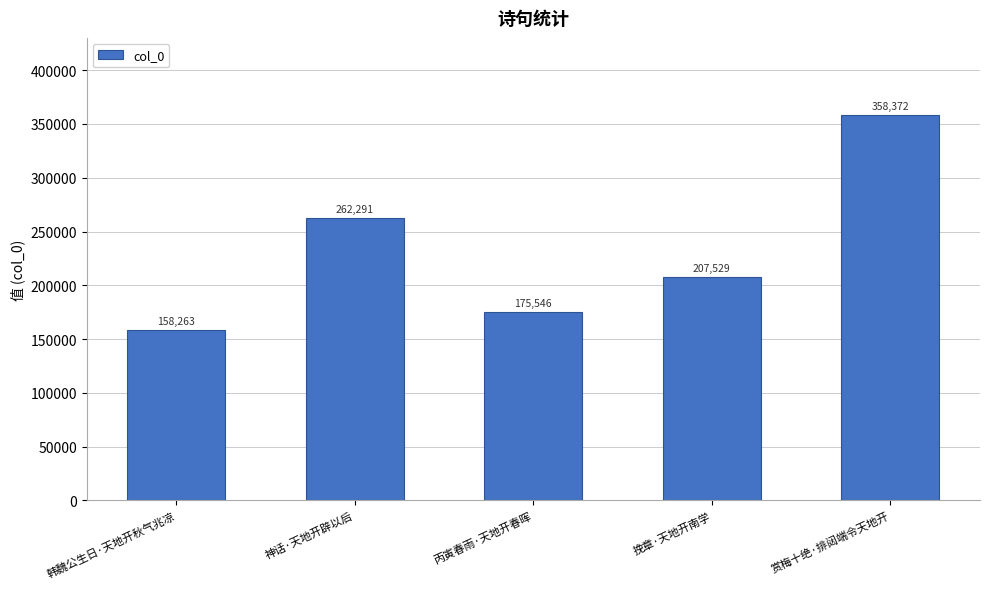

How many values are below 207529?

2